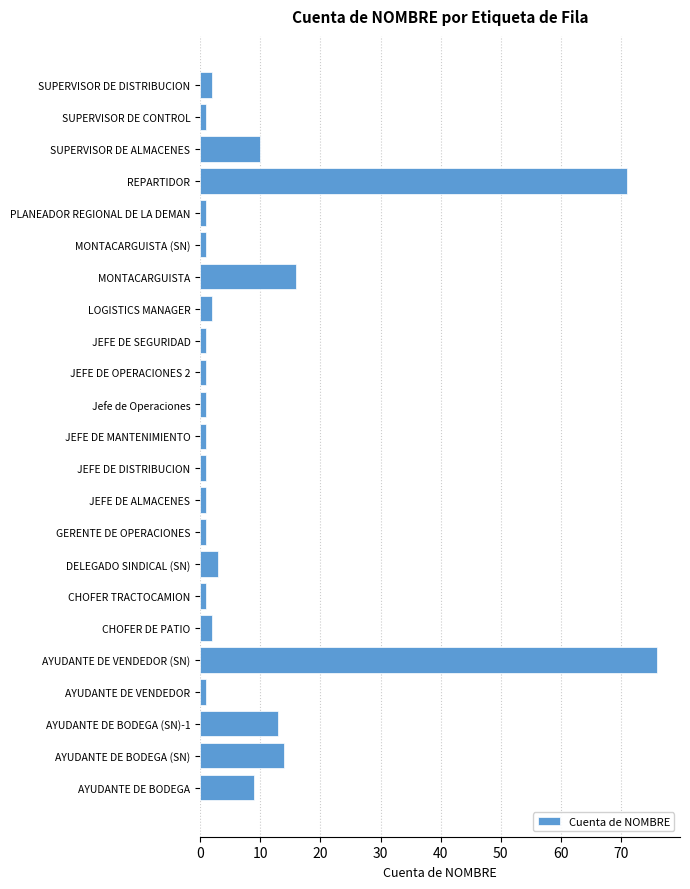

What is the difference between the second highest and second lowest values?

70